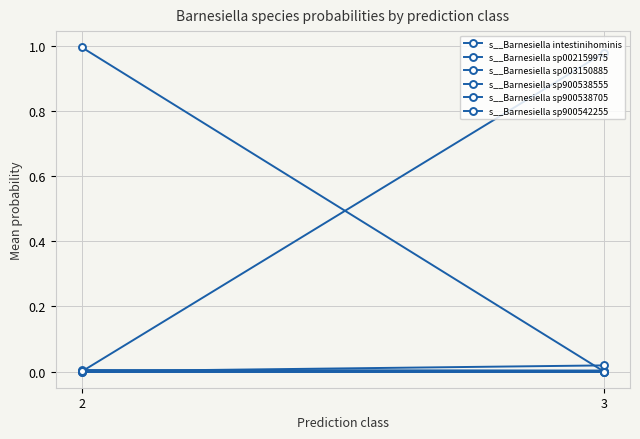

Which series has the largest total across all categories?

s__Barnesiella sp002159975